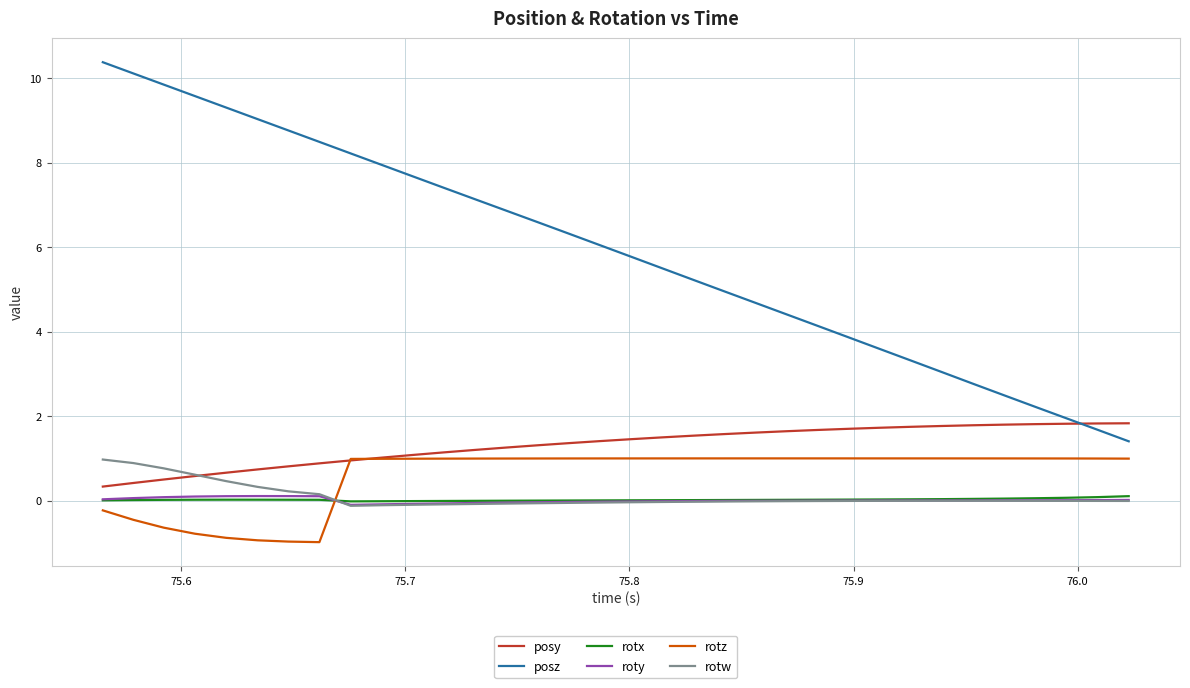

Which series has the largest total across all categories?

posz